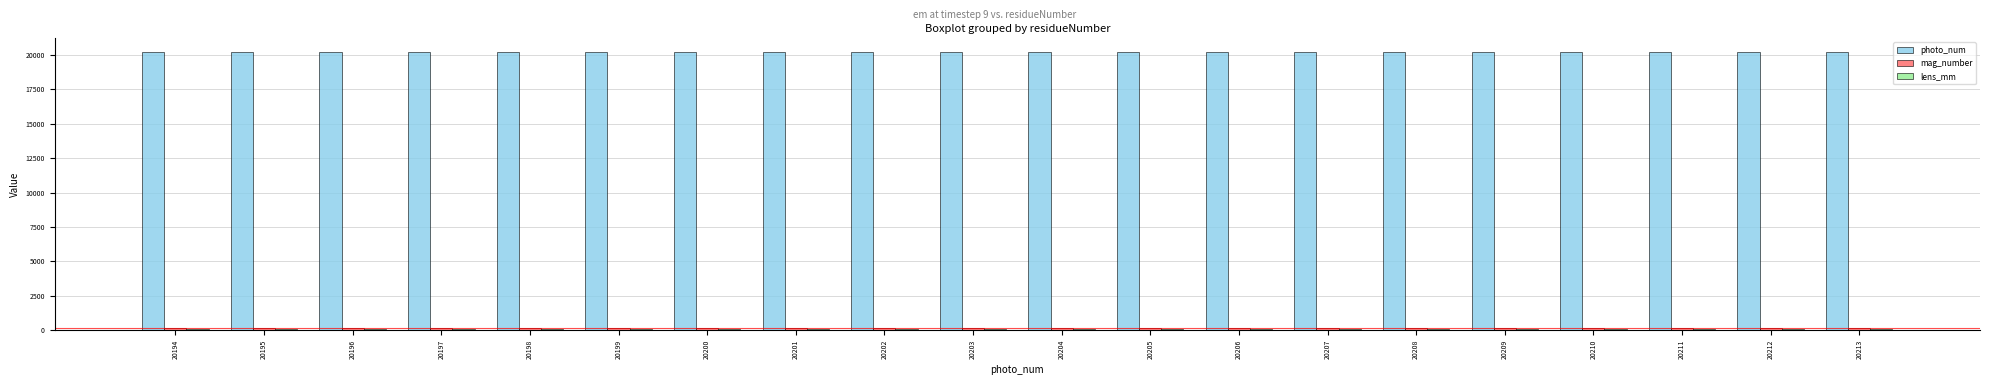

Which series has the largest total across all categories?

photo_num